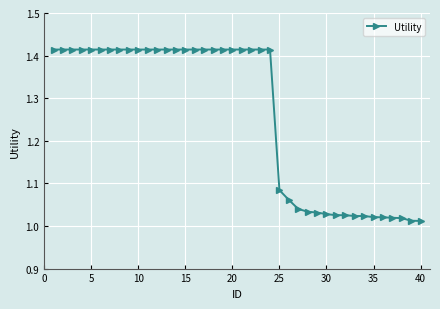

What is the difference between the maximum and minimum values?

0.4